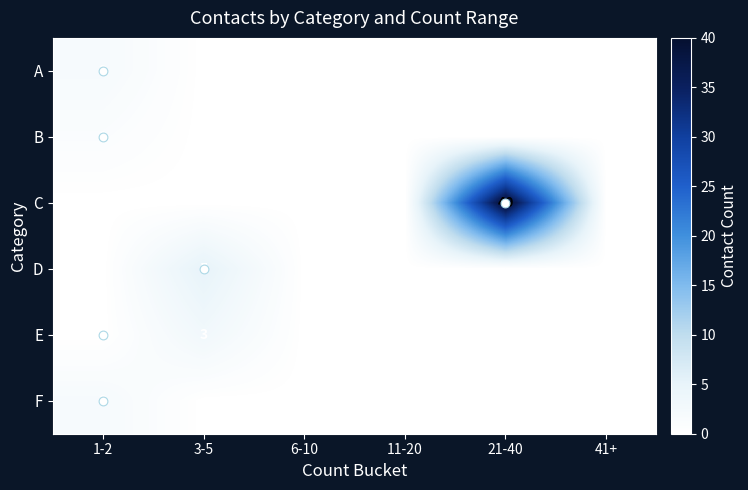

True or false: D has a value of 0 at 1-2.

True